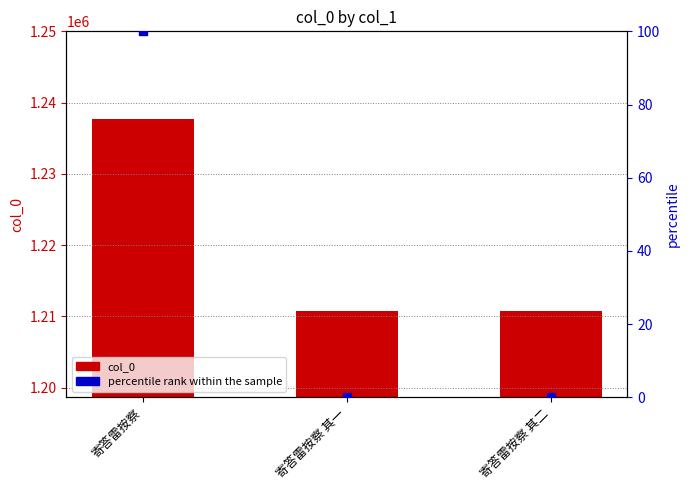

At how many categories does at least one series exceed 274957?

3